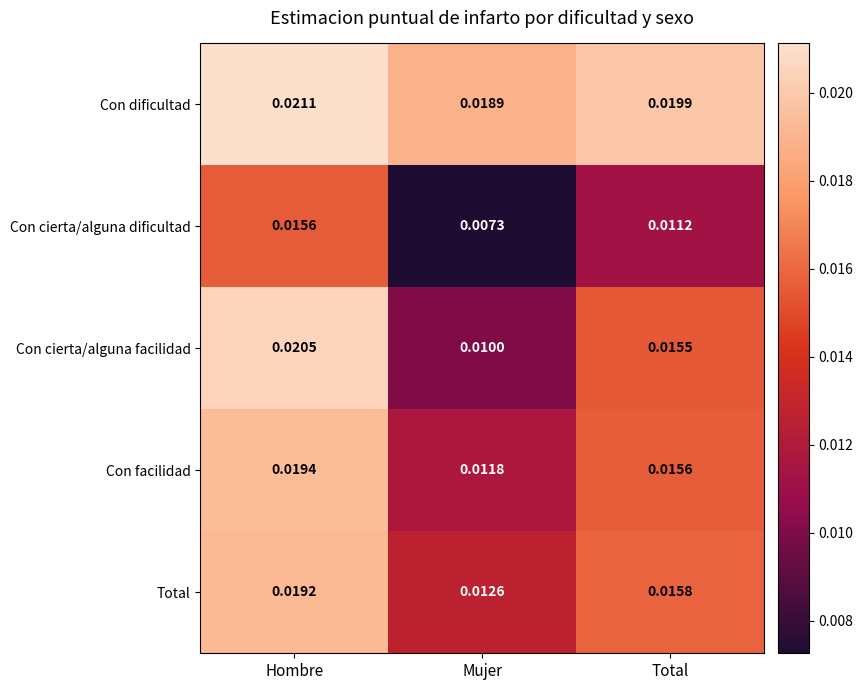

Which category has the highest value in the Con cierta/alguna dificultad series?

Hombre